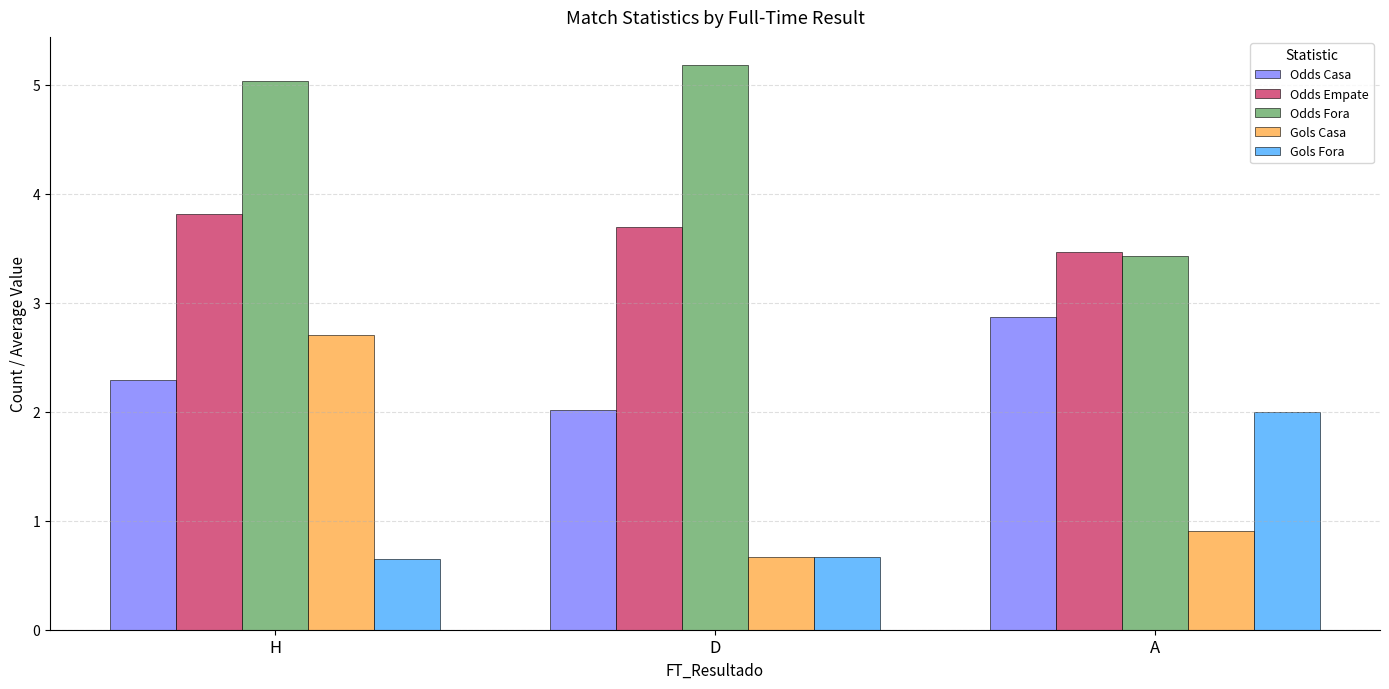

At which label is Gols Casa closest to 1?

A